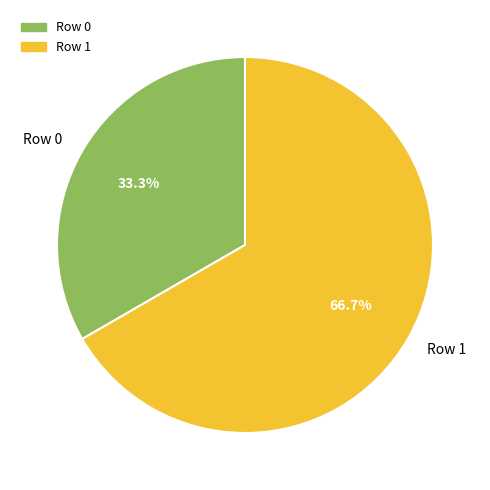

What is the smallest slice in the pie chart?

Row 0